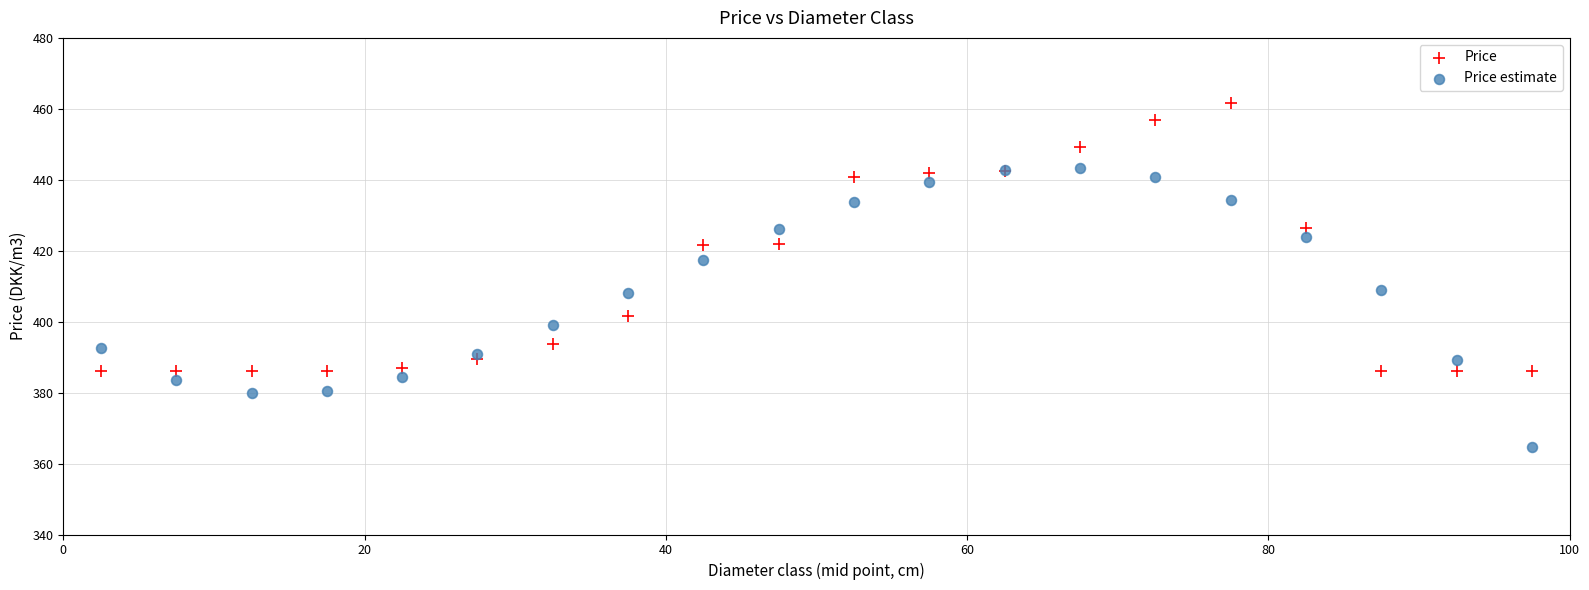

Which series contains the lowest Y value?

Price estimate